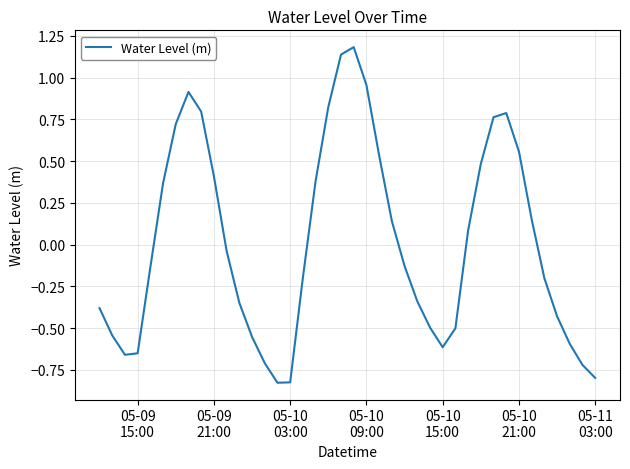

How many categories are shown in the chart?

40